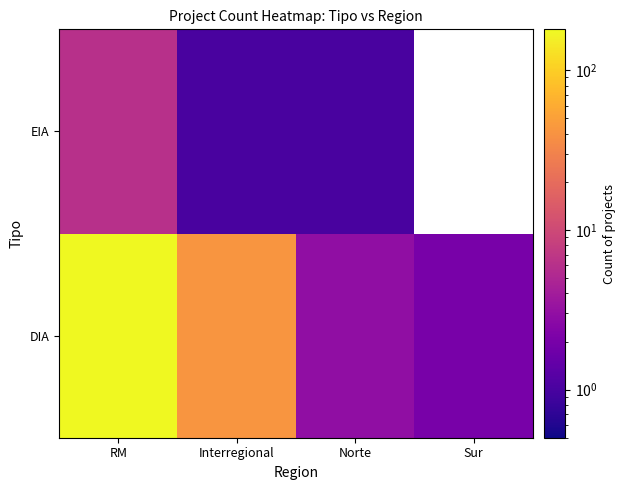

What is the maximum value shown in the chart?

180.0